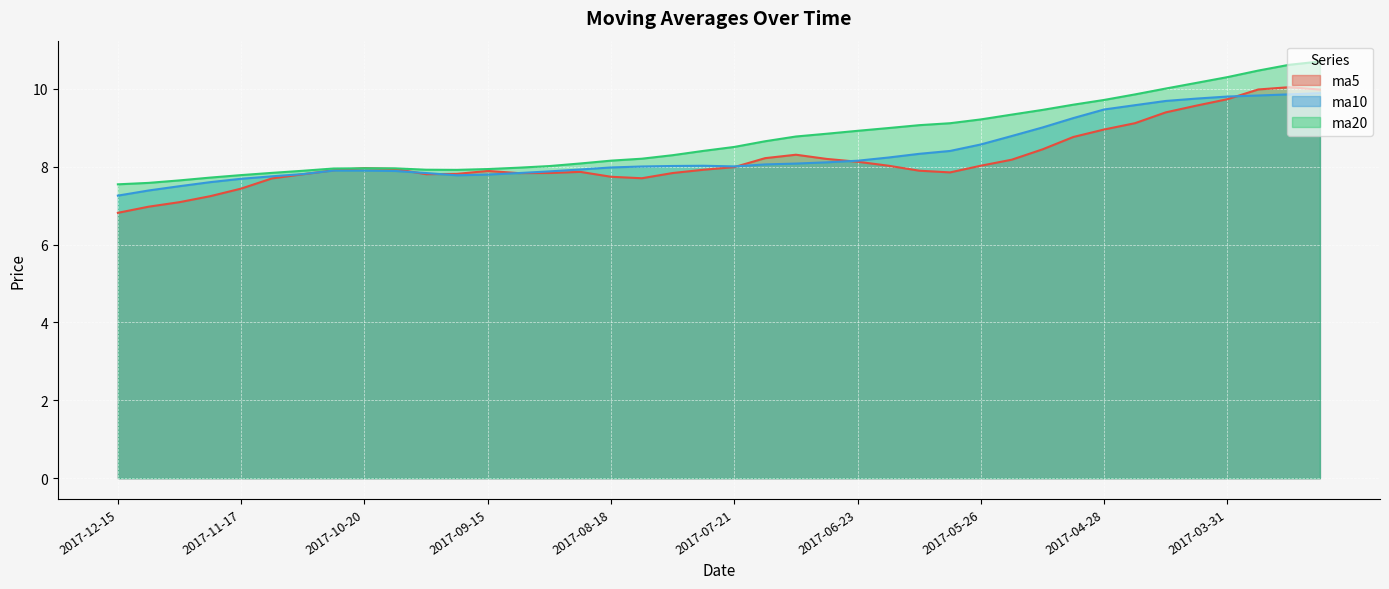

What position from the right is 2017-05-19?

11